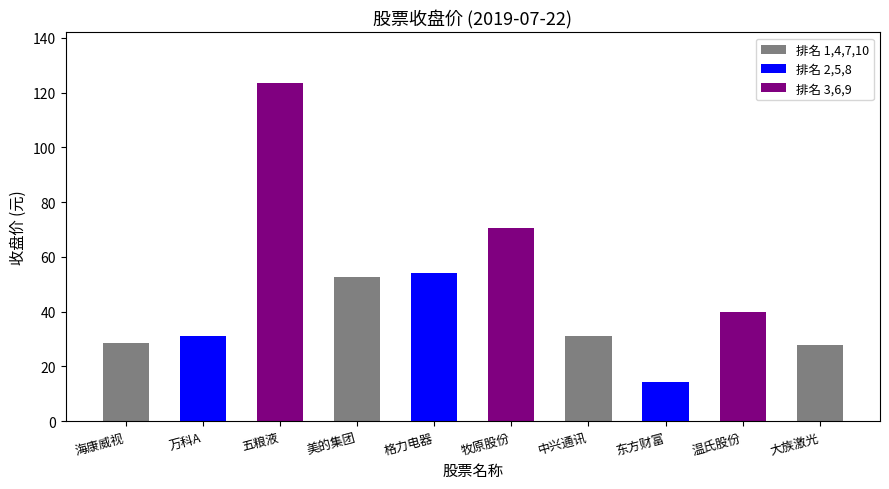

The value at 中兴通讯 is 31.3. True or false?

True